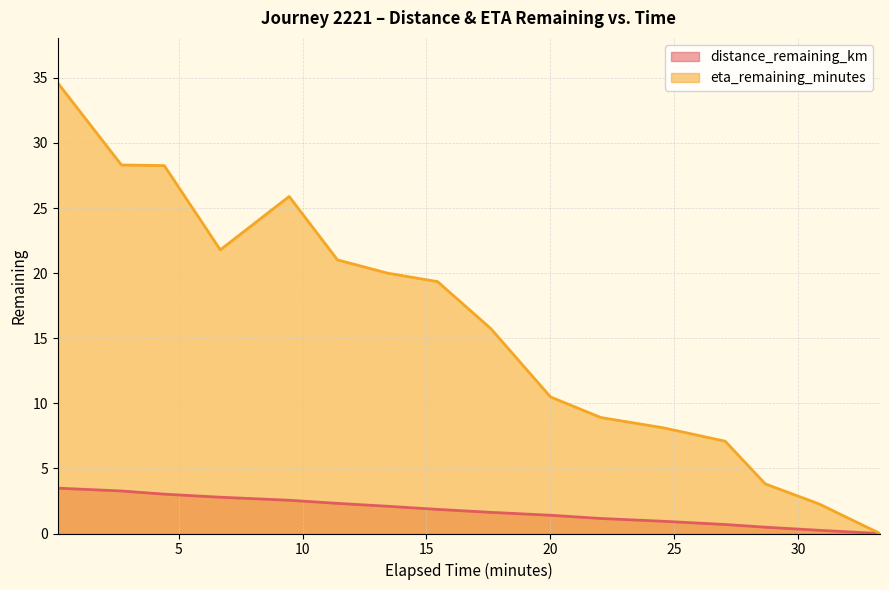

Which series has the largest range (max minus min)?

eta_remaining_minutes